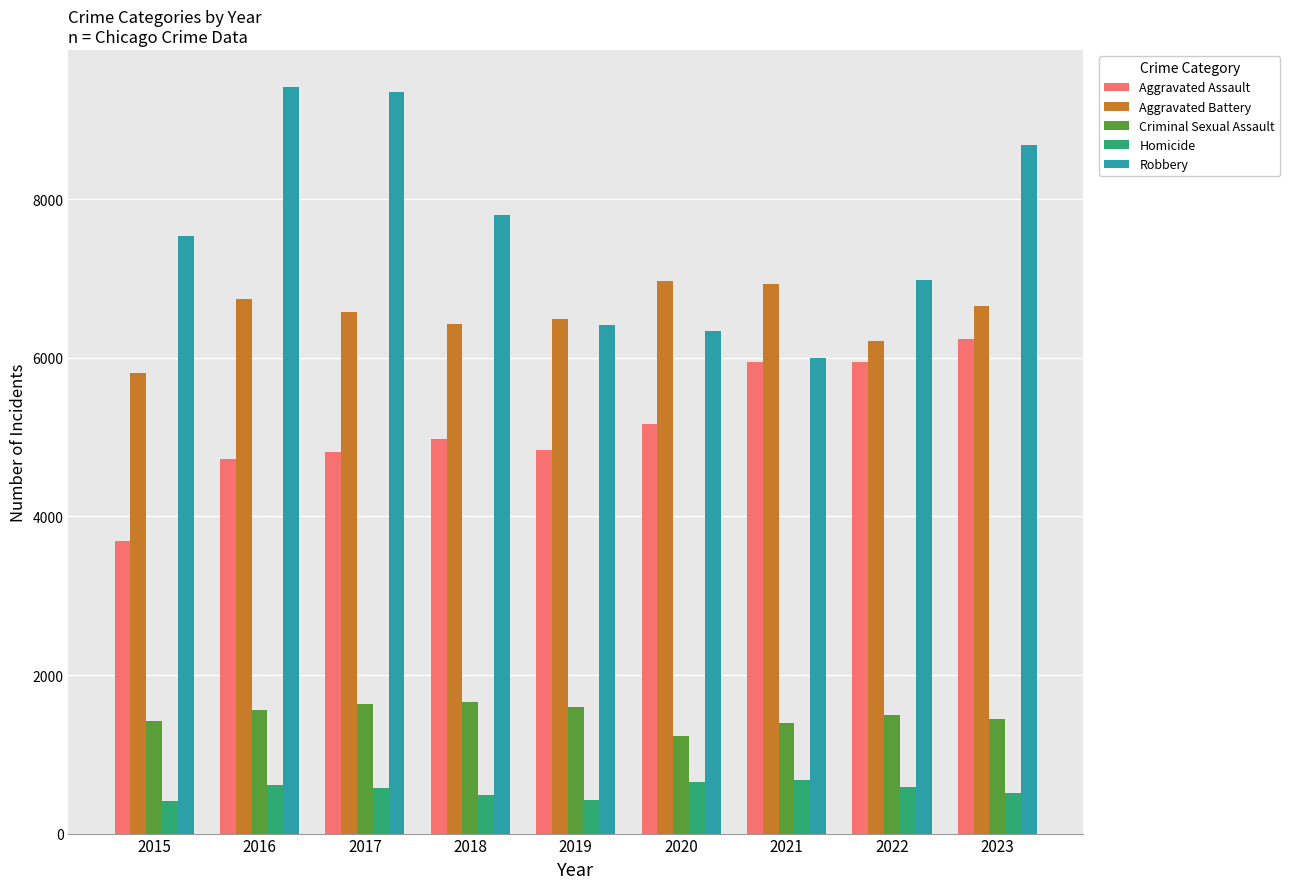

What is the difference between the second highest and second lowest values in the Criminal Sexual Assault series?

248